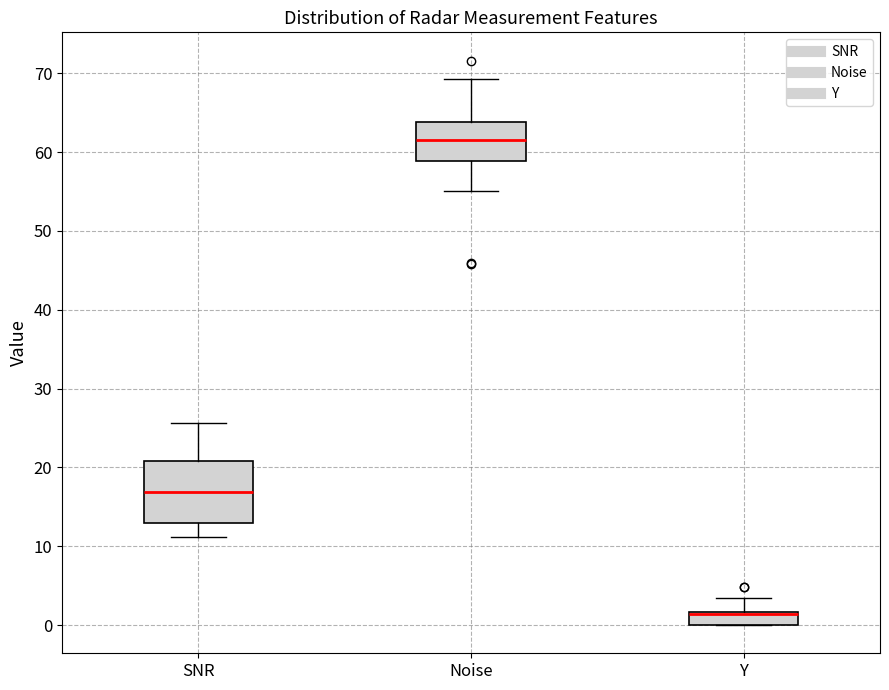

Reading left to right, read every box against the y-axis: the position of its median line, the range the box covers, and the ends of its whiskers. The values are not printed on the chart, so give them approximately, as read against the axis.

SNR: median 17, box 13 to 21, whiskers 11 to 26
Noise: median 62, box 59 to 64, whiskers 55 to 69
Y: median 1 (drawn on the box's upper edge), box 0 to 2, whiskers 0 to 3